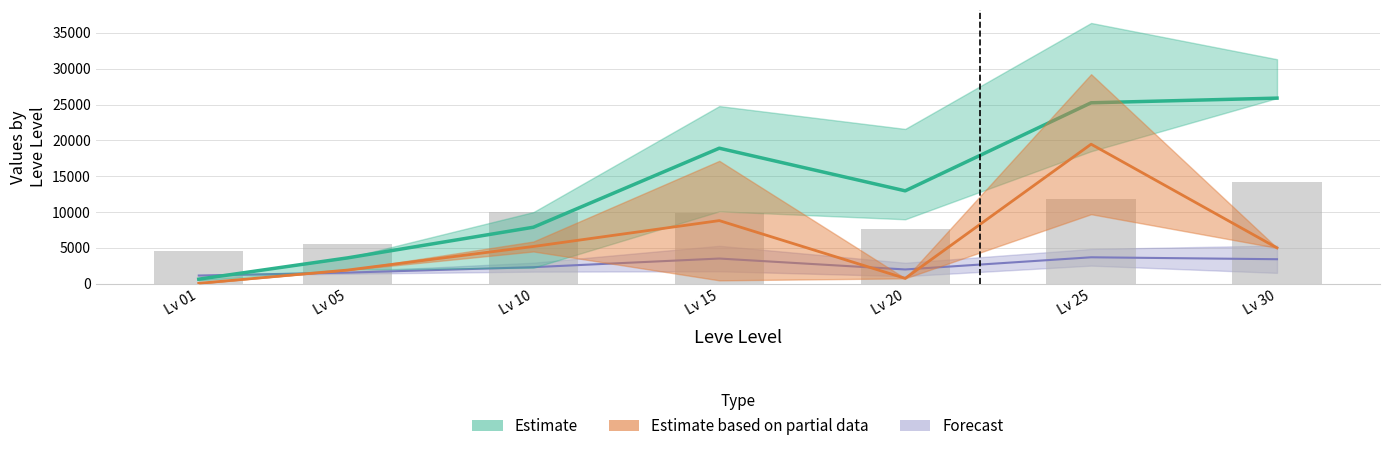

Rank the categories by value from highest to lowest.

Lv 30, Lv 25, Lv 10, Lv 15, Lv 20, Lv 05, Lv 01